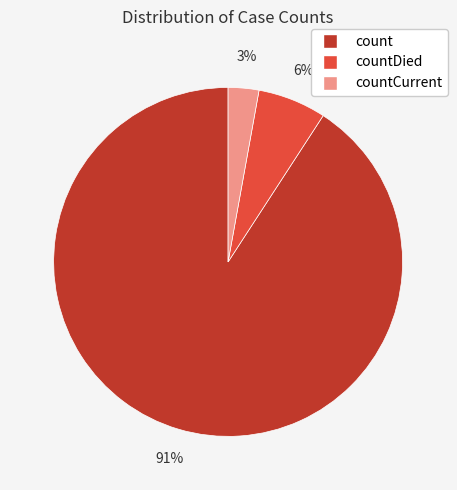

To the nearest percent, what is the average slice percentage?

33%